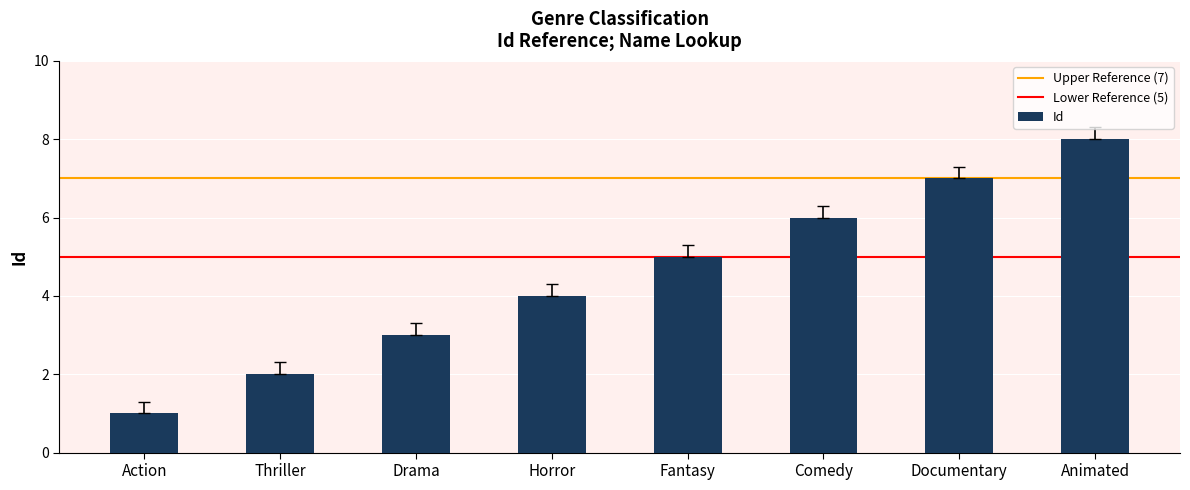

List the labels in order of value, smallest first.

Action, Thriller, Drama, Horror, Fantasy, Comedy, Documentary, Animated